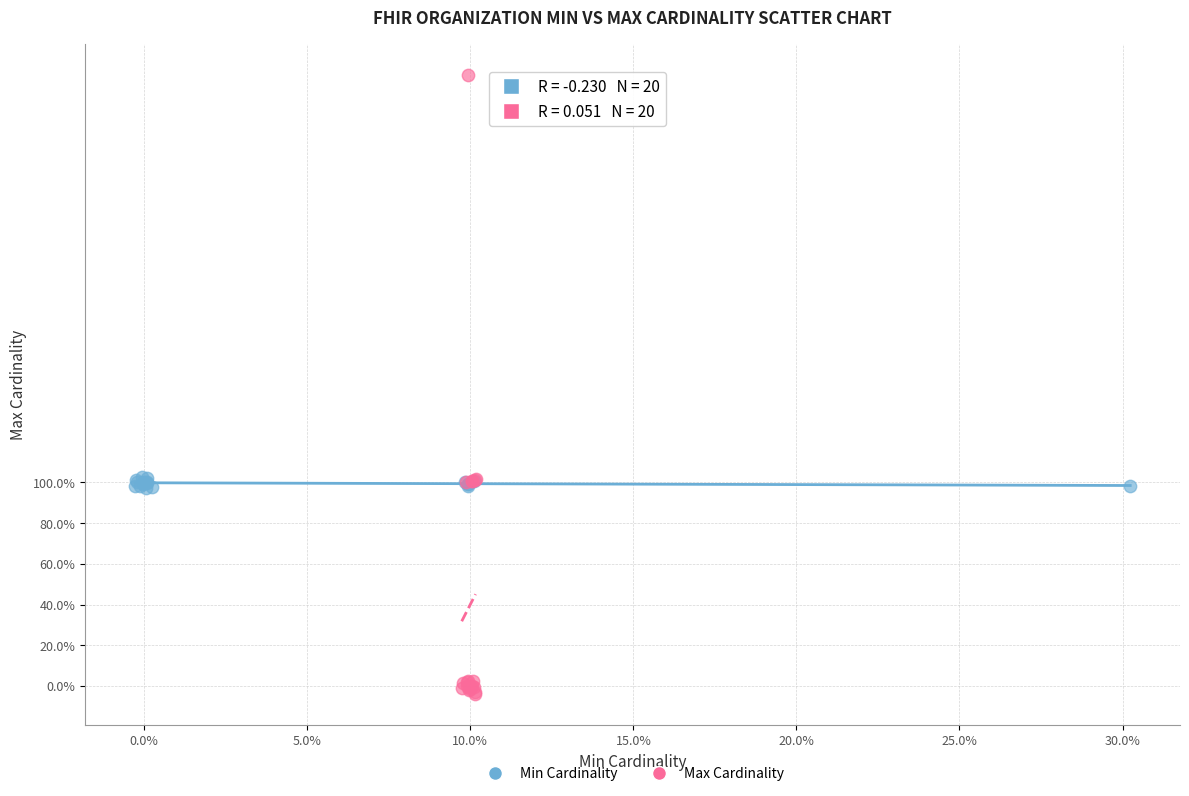

Which series has the largest Y range (max minus min)?

Max Cardinality